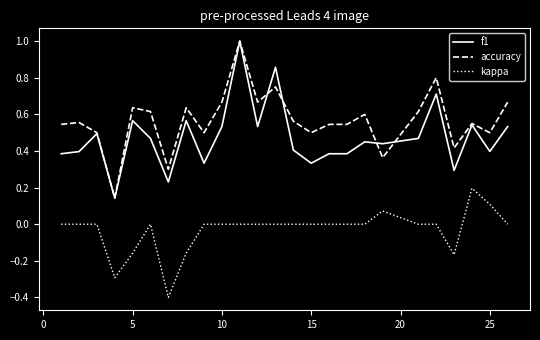

True or false: kappa and f1 cross at least once.

False